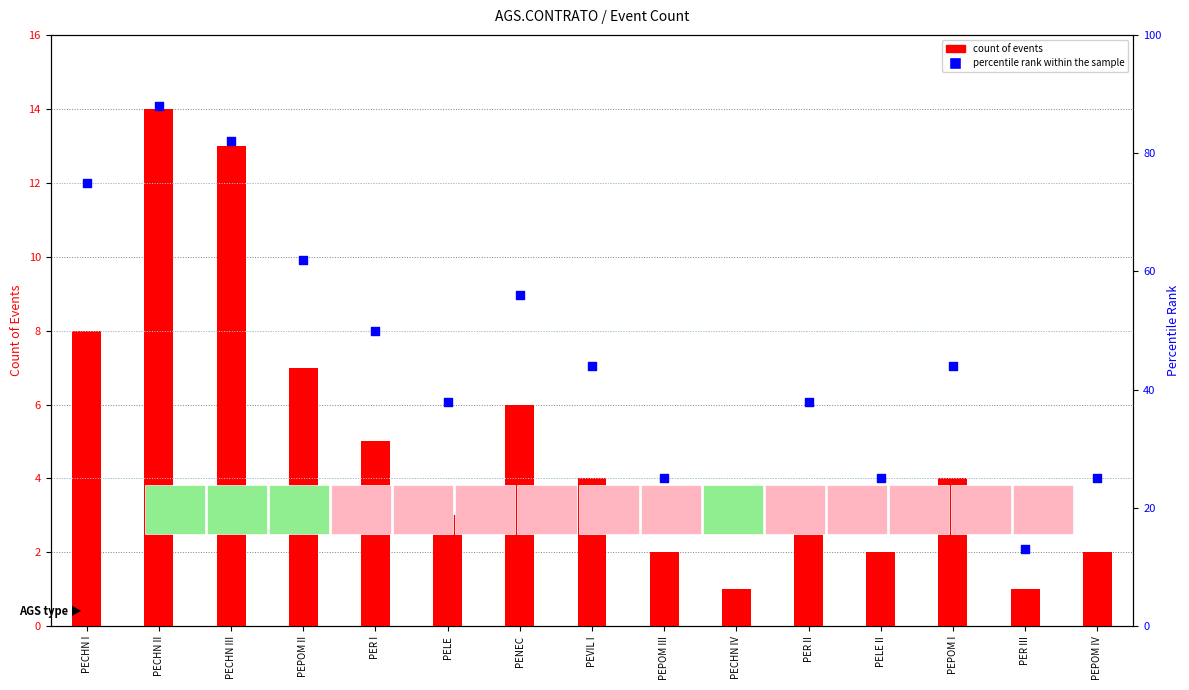

Which series contains the highest Y value?

percentile rank within the sample